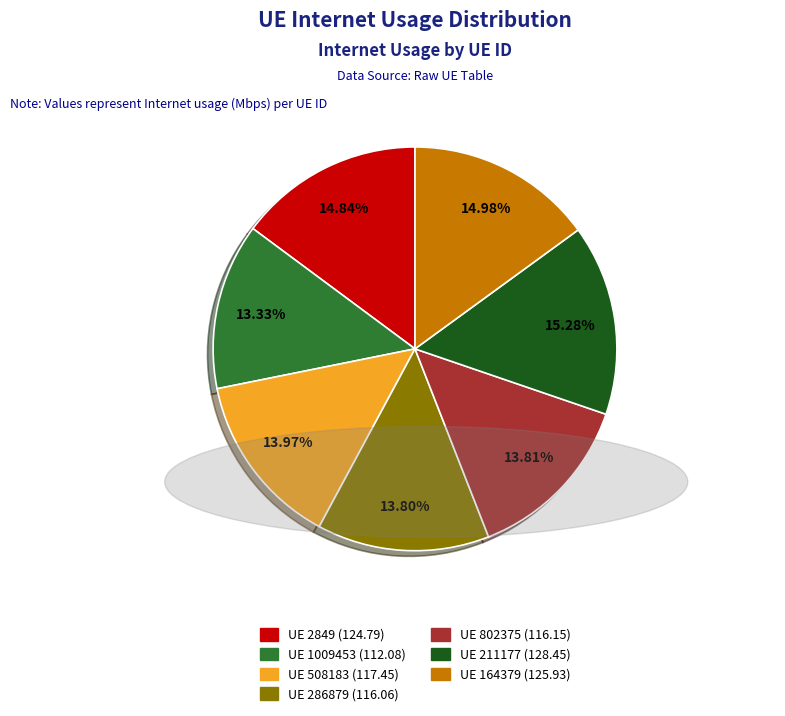

How many slices are in this pie chart?

7